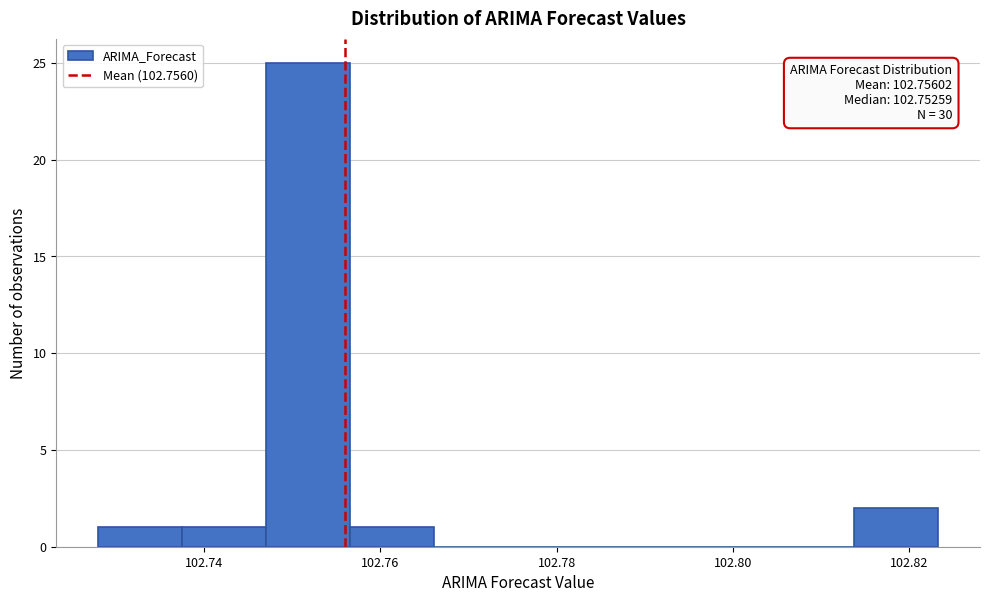

Which range on the x-axis has the tallest bar?

102.748 to 102.756